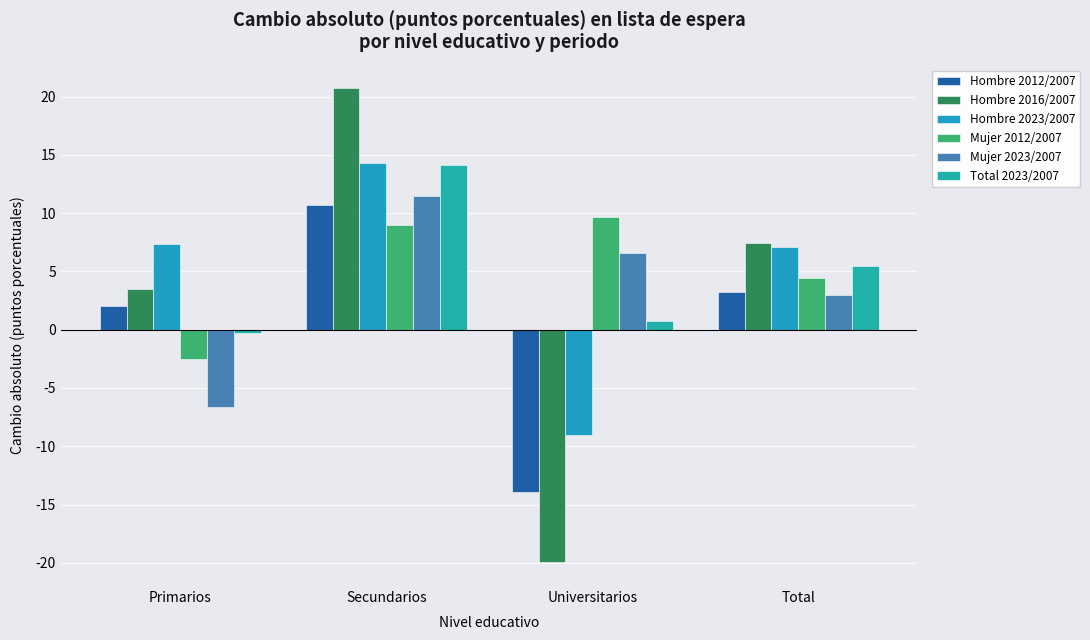

What is the approximate value of Mujer 2023/2007 at Secundarios?

11.5